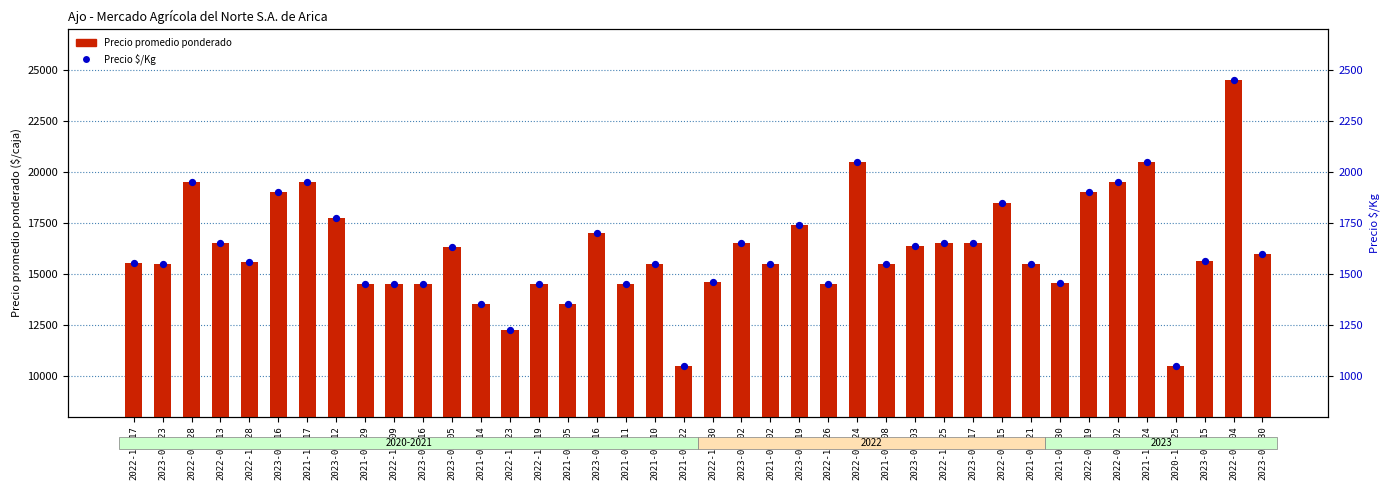

Which series has the widest spread of Y values?

Precio promedio ponderado